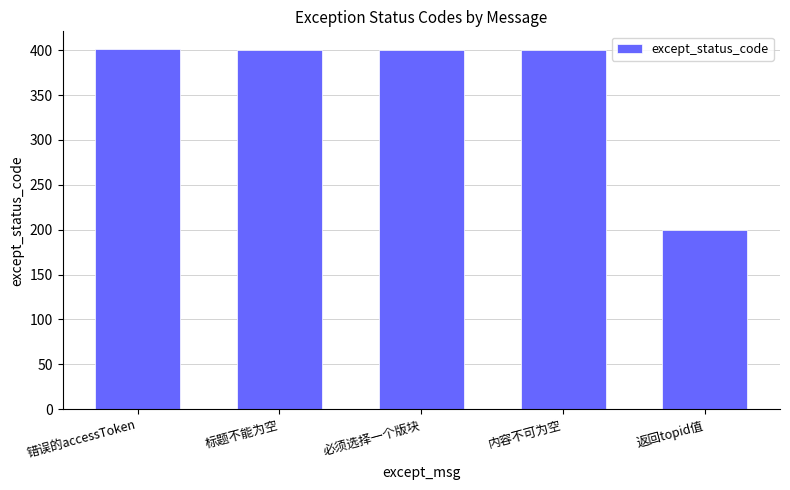

How many values are below 400?

1